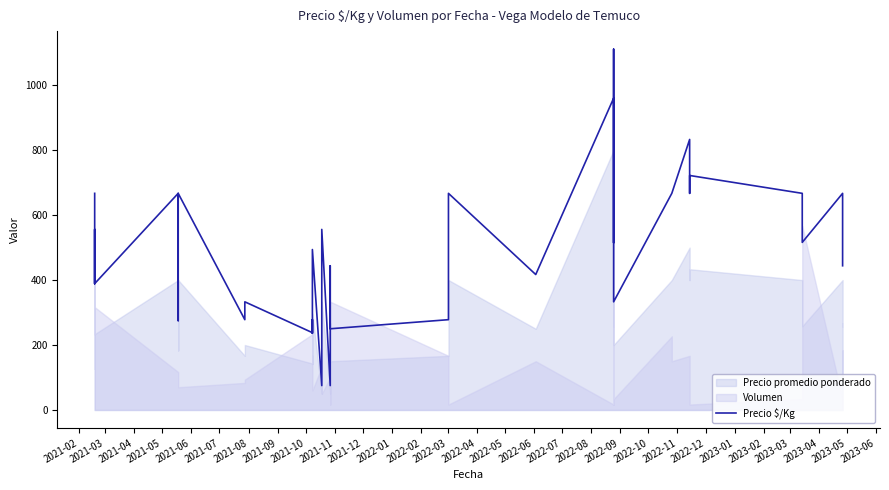

How many values are below 494?

20